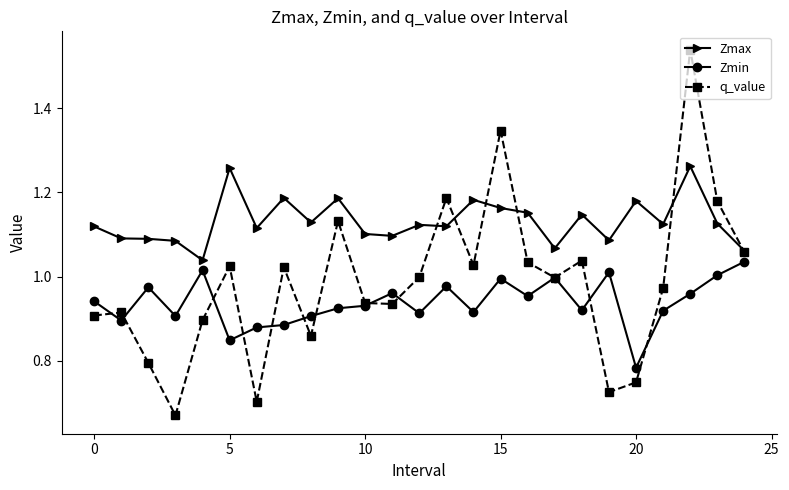

True or false: Zmin and Zmax intersect in this chart.

False